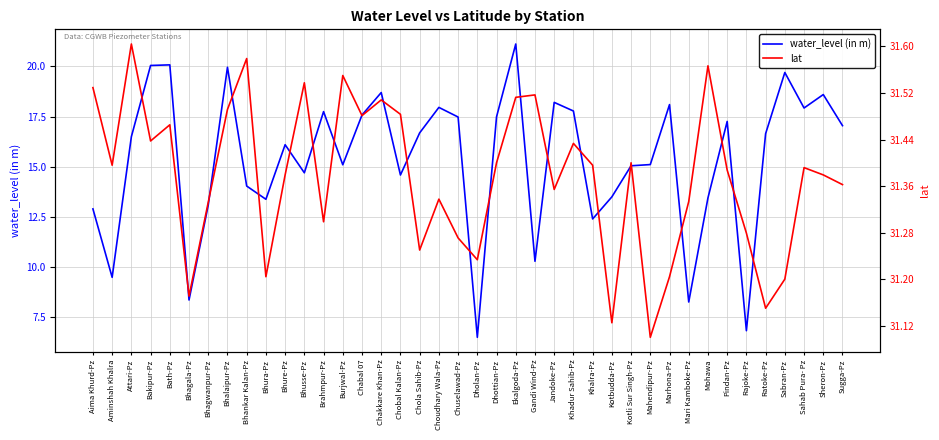

At which category does lat reach its first local peak?

Attari-Pz